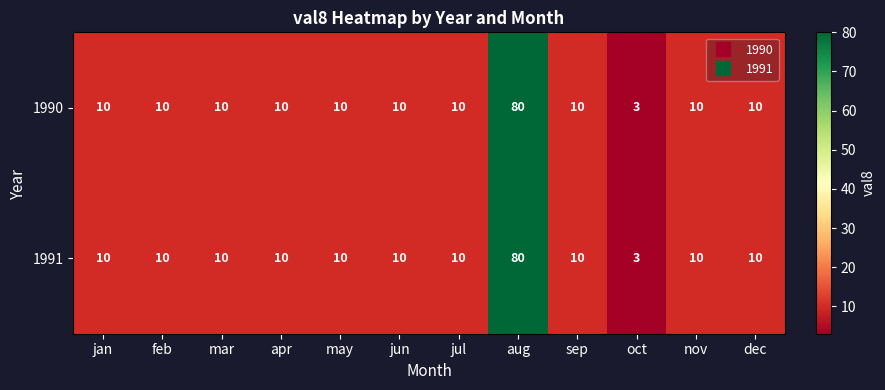

What value does the 1991 series have at oct, to the nearest 5?

5